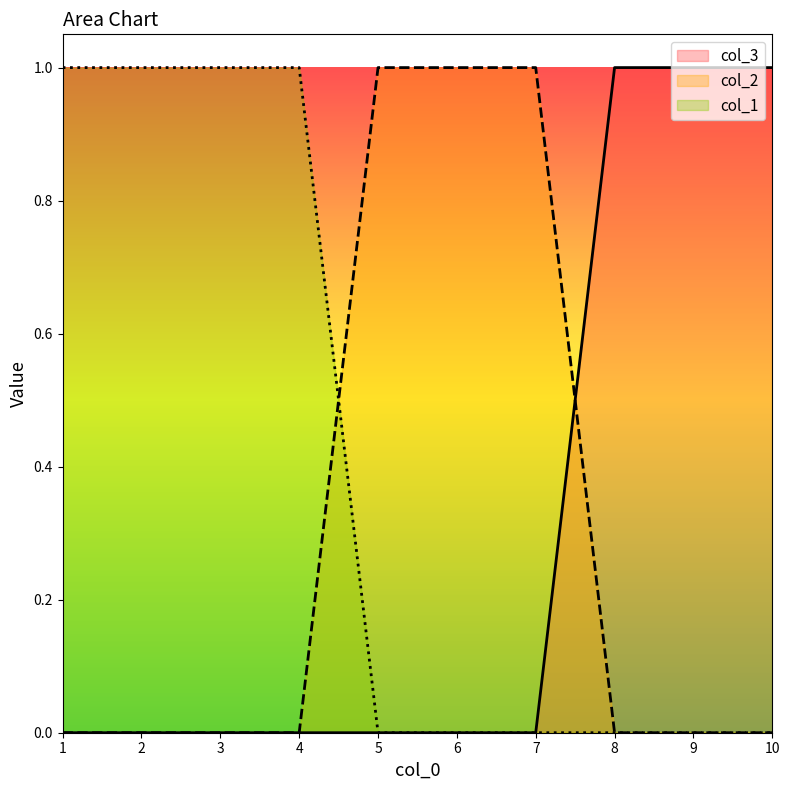

At which category is the sum across all series the highest?

1